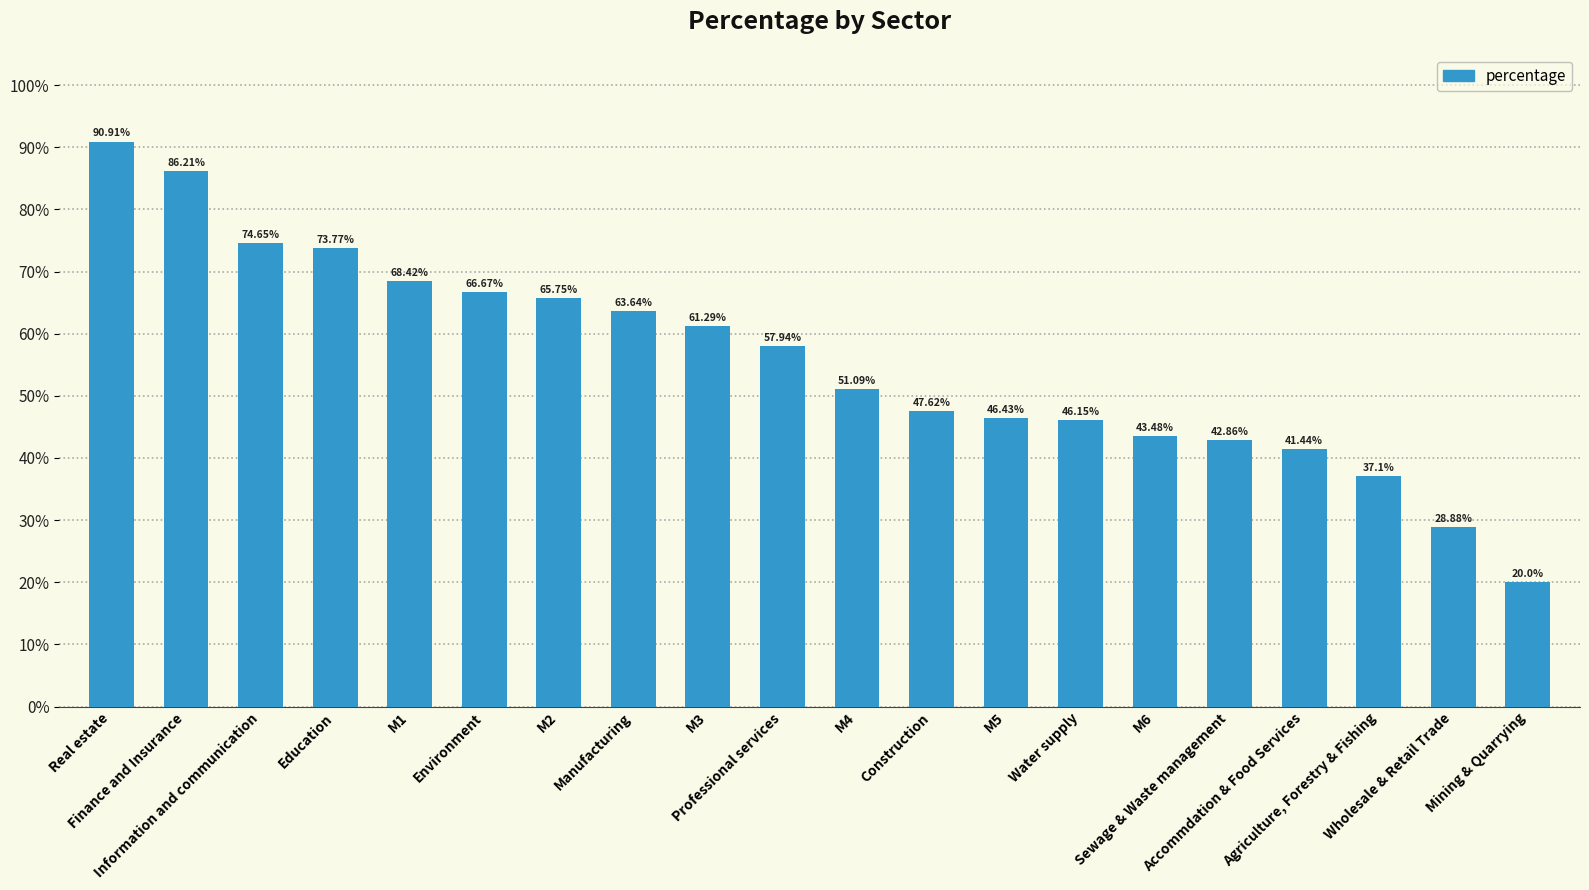

At which category does the chart reach its minimum across all series?

Mining & Quarrying